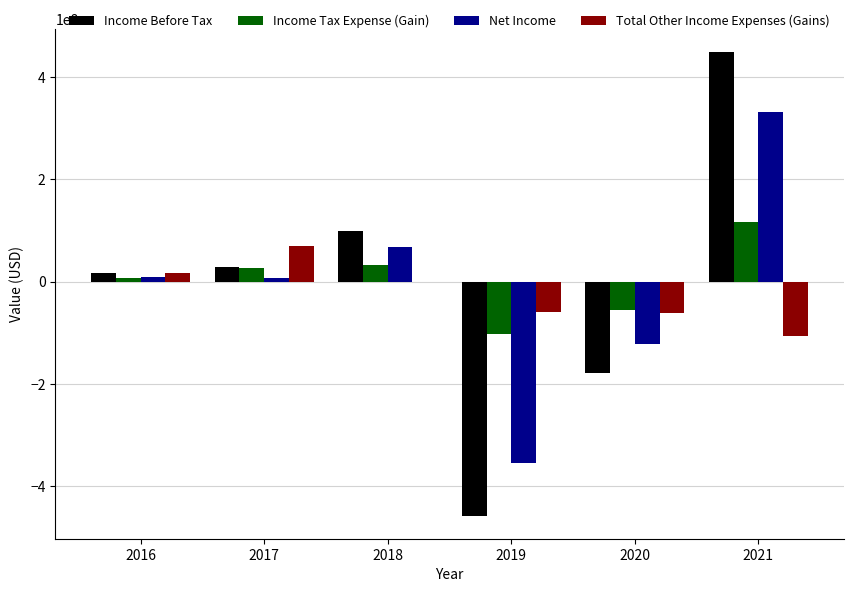

The value of Net Income at 2019 is -355114000. True or false?

True